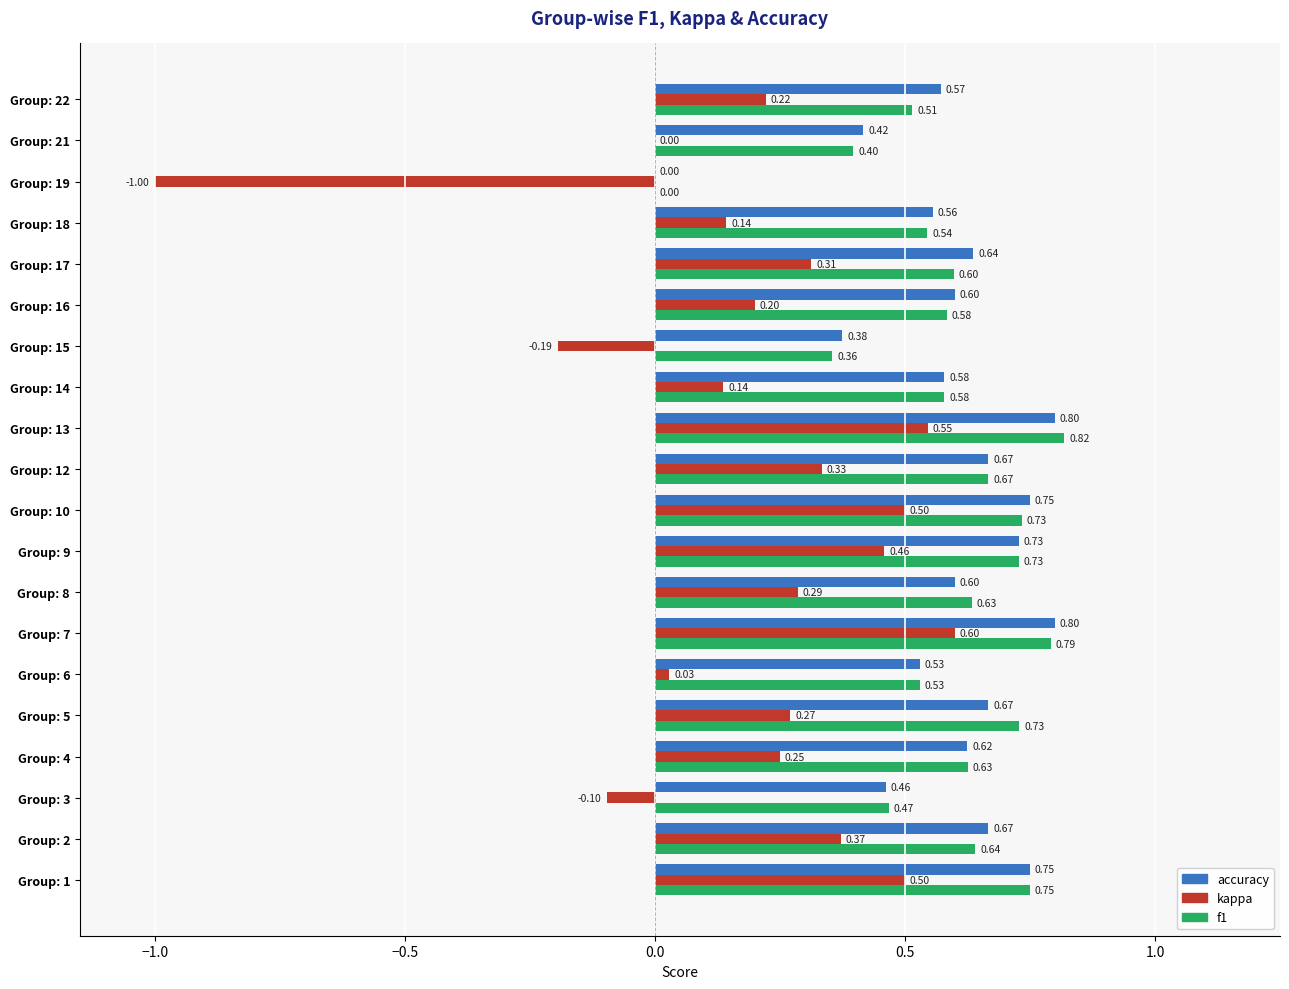

Which series has the largest total across all categories?

accuracy